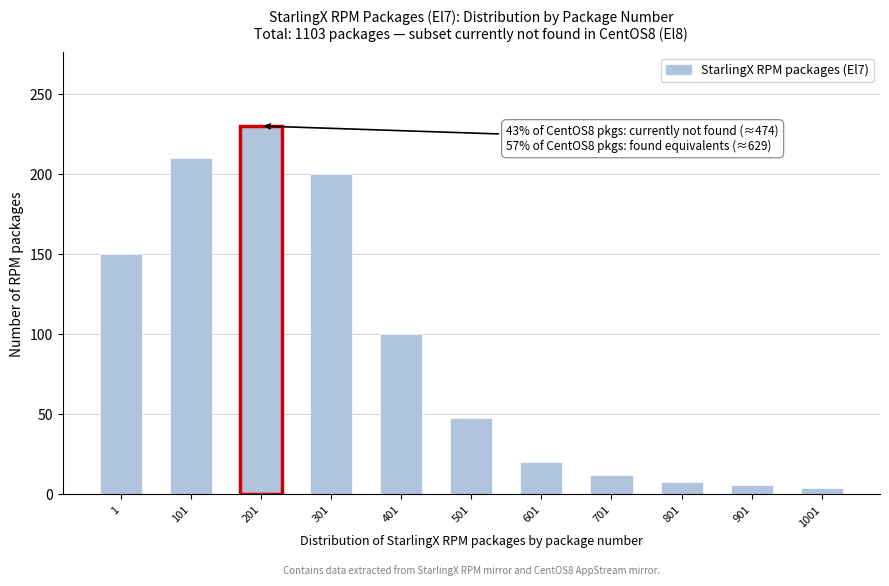

Reading left to right, what are all the values shown in this chart?

150	210	230	200	100	48	20	12	8	6	4